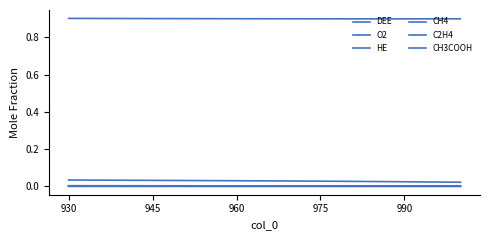

True or false: CH3COOH has more than 2 points higher than both neighbors.

False